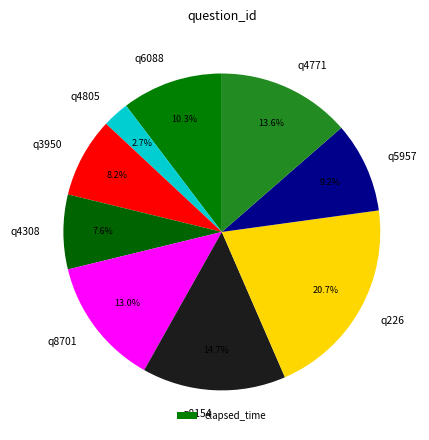

Is q8701 the majority of the pie?

No